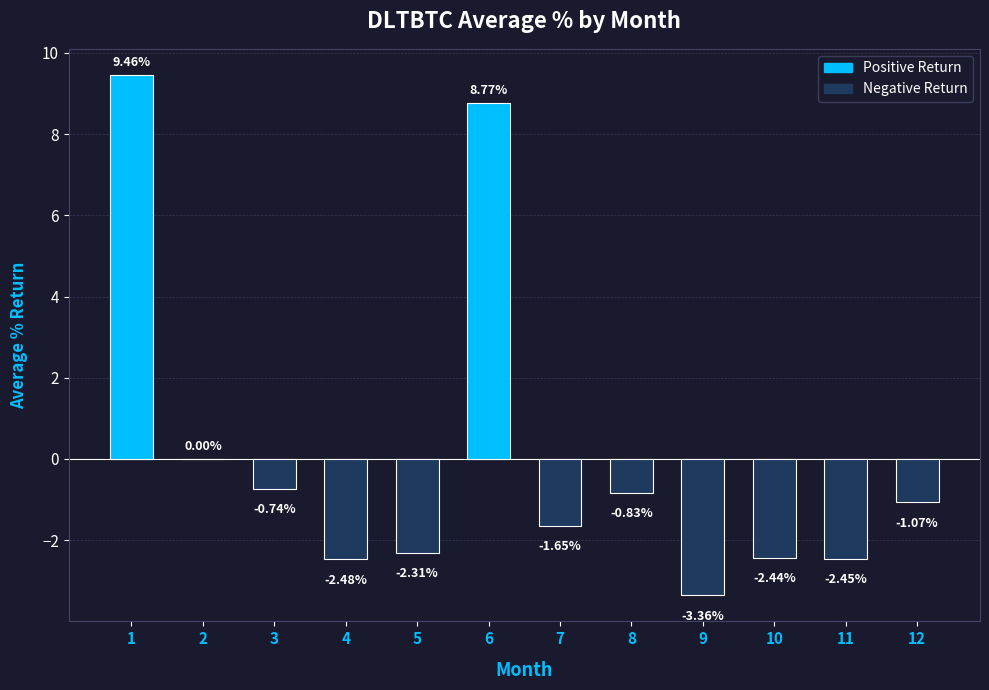

What is the change in value from 6 to 9?

-12.1